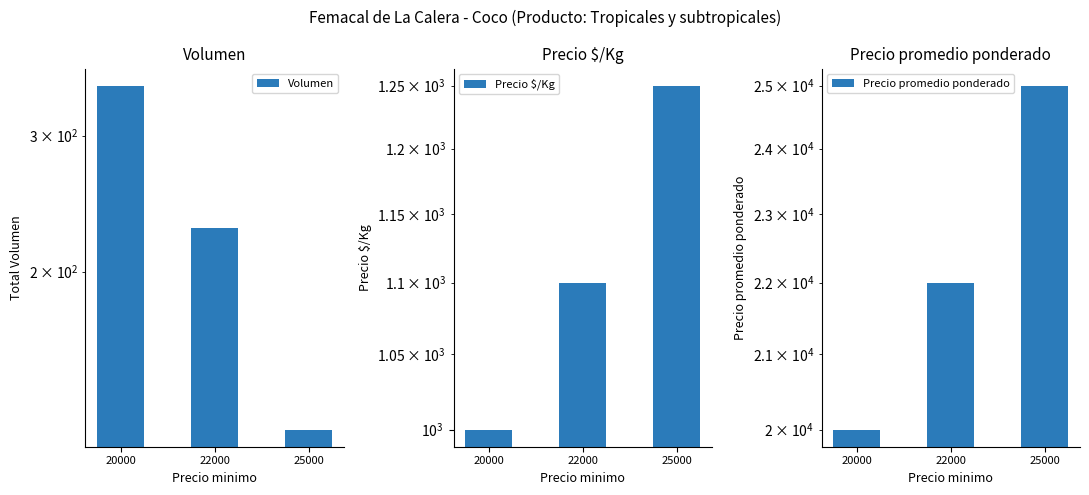

Where is Precio promedio ponderado nearest to the value 22500?

22000